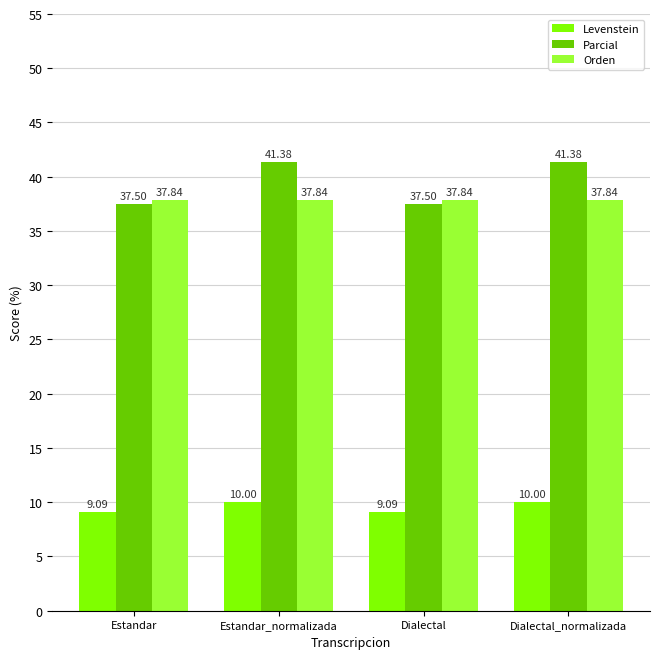

Rank the series by their maximum value, from highest to lowest.

Parcial, Orden, Levenstein